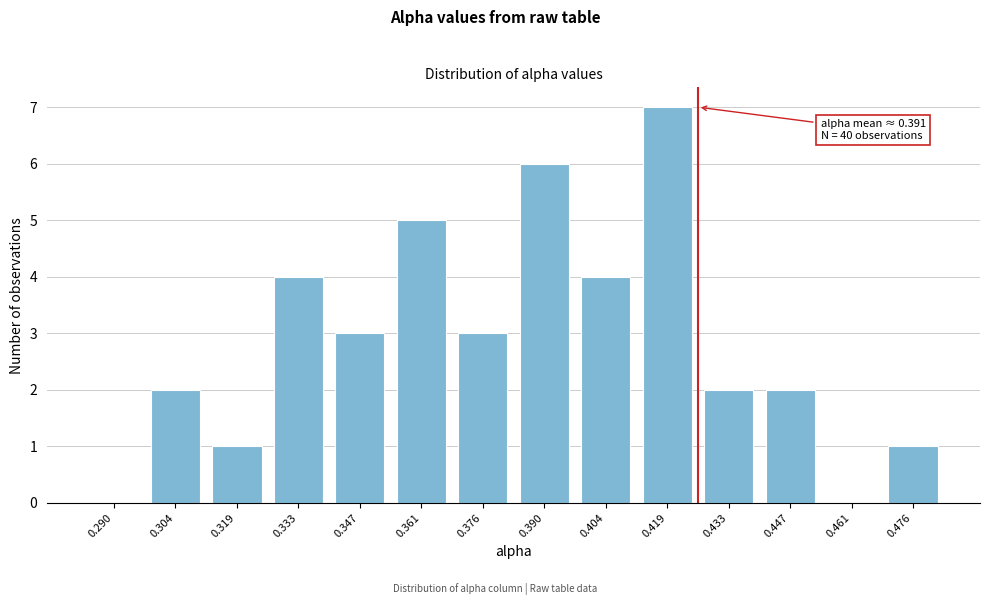

Reading left to right, transcribe all the data shown in this chart.

0.290=0	0.304=2	0.319=1	0.333=4	0.347=3	0.361=5	0.376=3	0.390=6	0.404=4	0.419=7	0.433=2	0.447=2	0.461=0	0.476=1